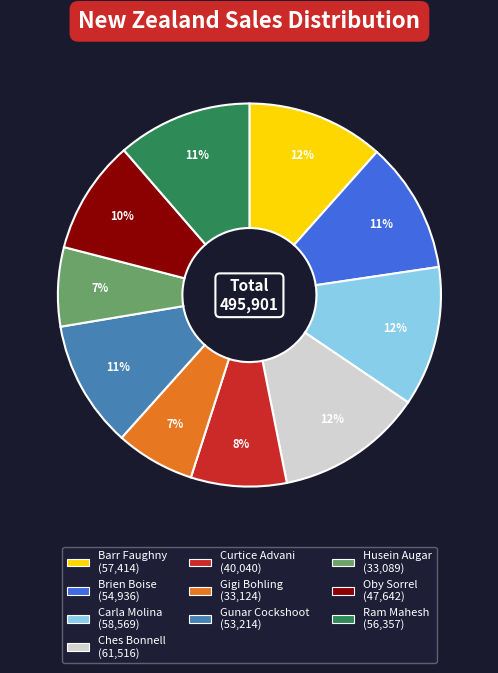

Is there any slice that represents more than half of the pie?

No